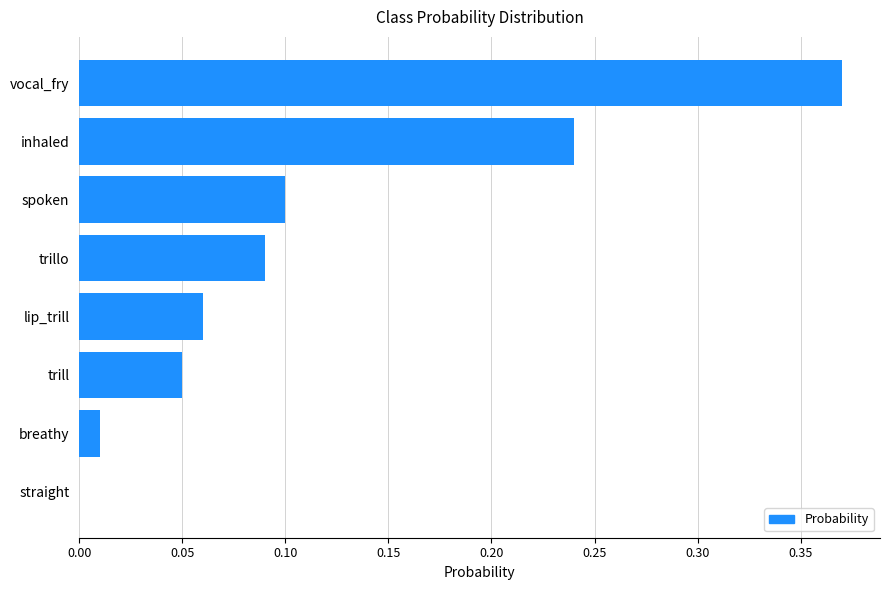

Are the bars horizontal?

Yes